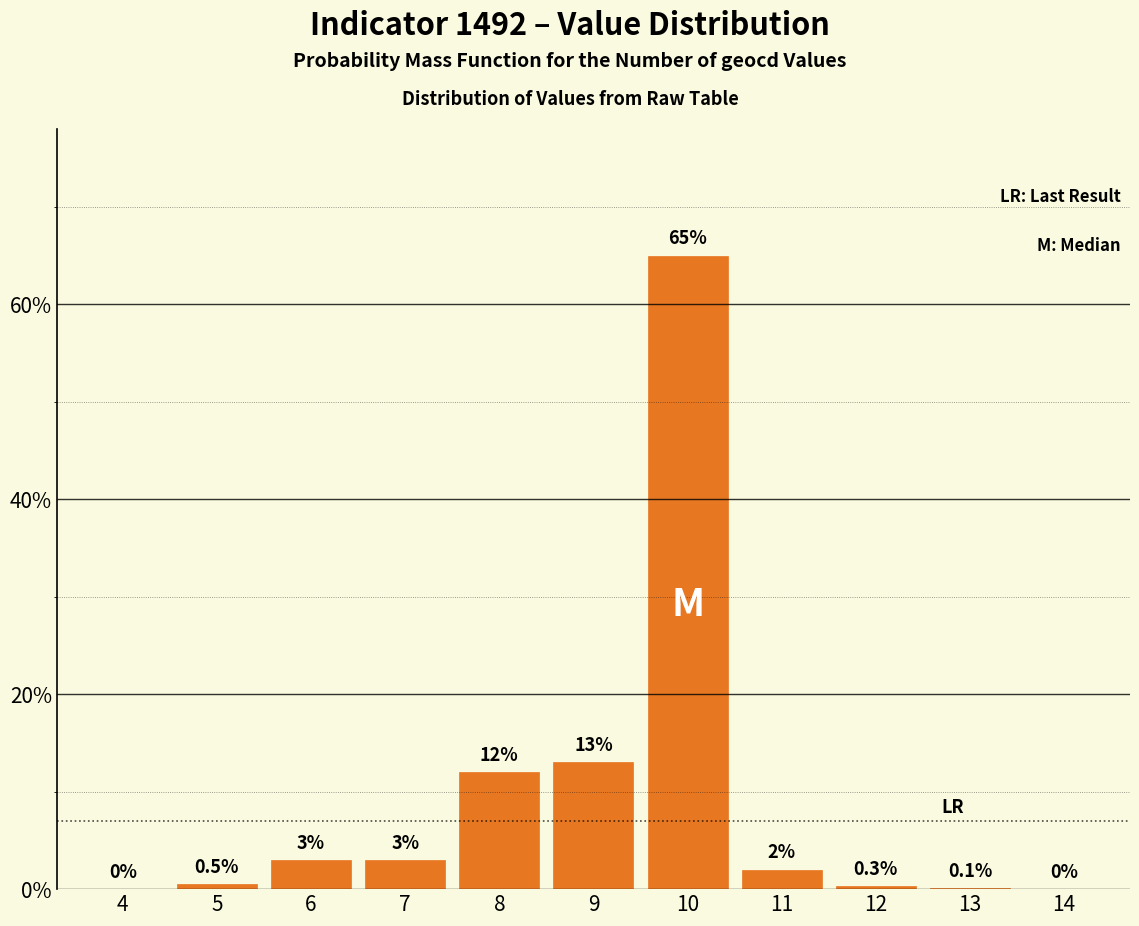

Reading left to right, list all the values displayed in this chart.

4=0.0	5=0.5	6=3.0	7=3.0	8=12.0	9=13.0	10=65.0	11=2.0	12=0.3	13=0.1	14=0.0